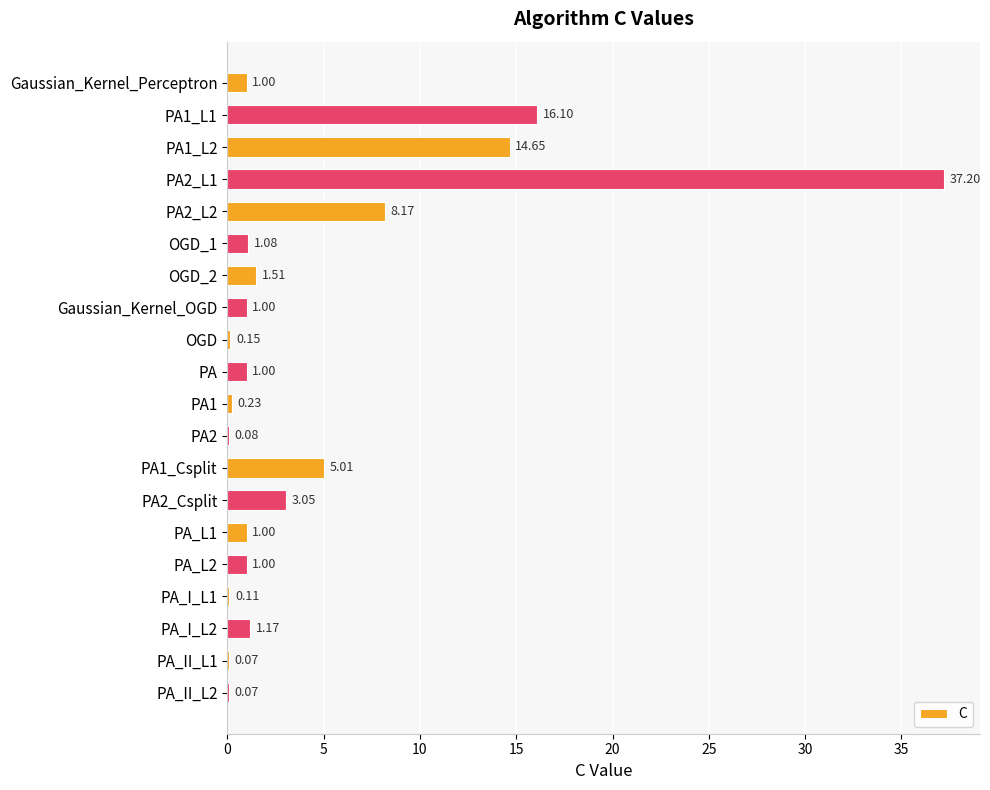

Which label corresponds to the largest value in the chart?

PA2_L1